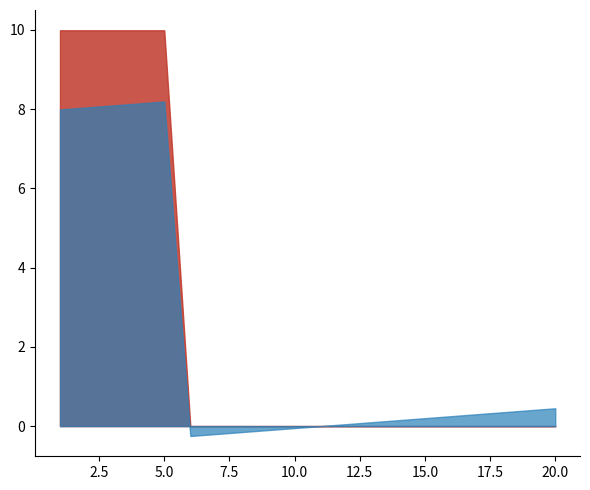

How many values are above zero?

5